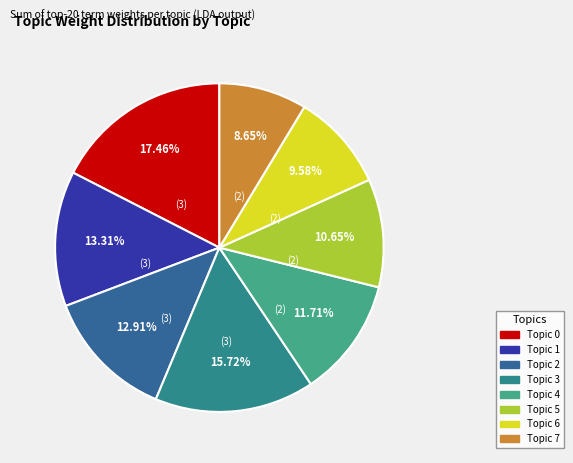

Is Topic 7 the majority of the pie?

No